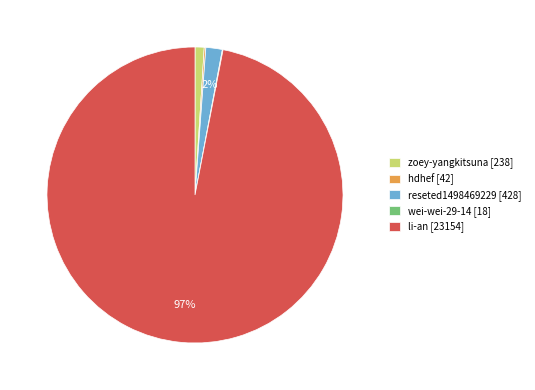

Between reseted1498469229 [428] and li-an [23154], which is larger?

li-an [23154]